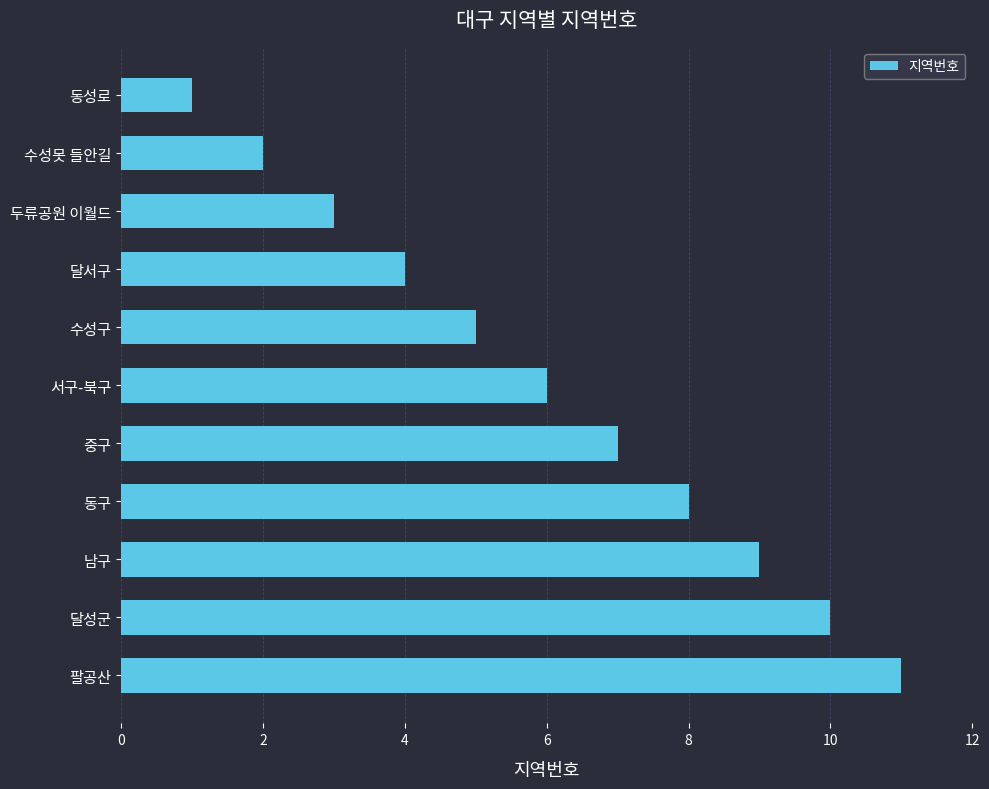

The value at 두류공원 이월드 is 3. True or false?

True